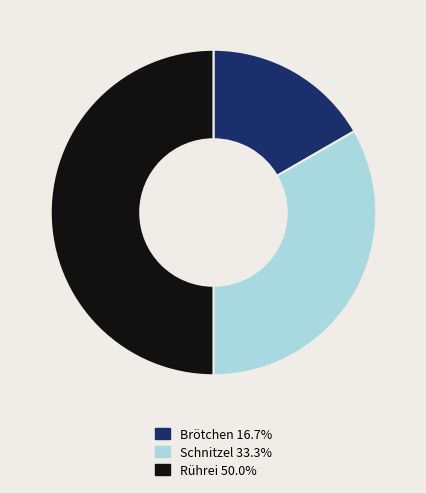

Which category has the smallest portion of the pie?

Brötchen